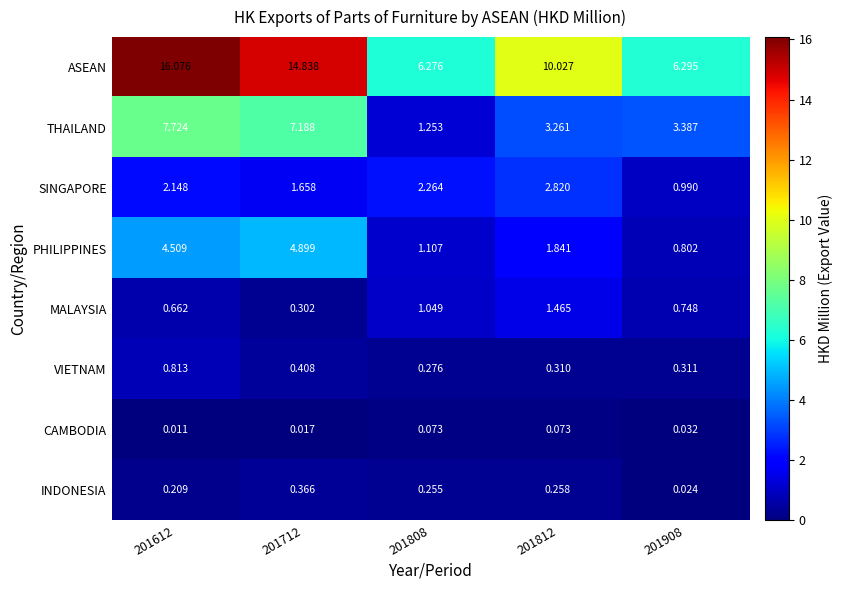

What is the spread (max minus min) of values at 201712?

14.8